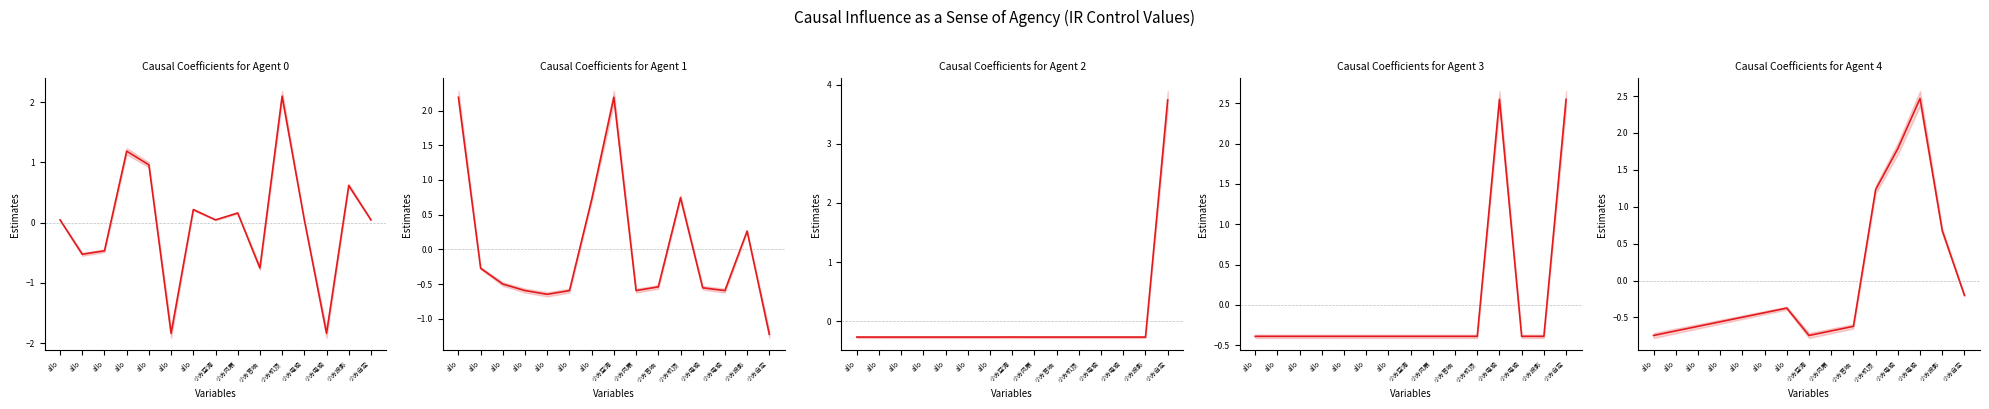

In freq, how many points are higher than both neighbors (excluding endpoints)?

5